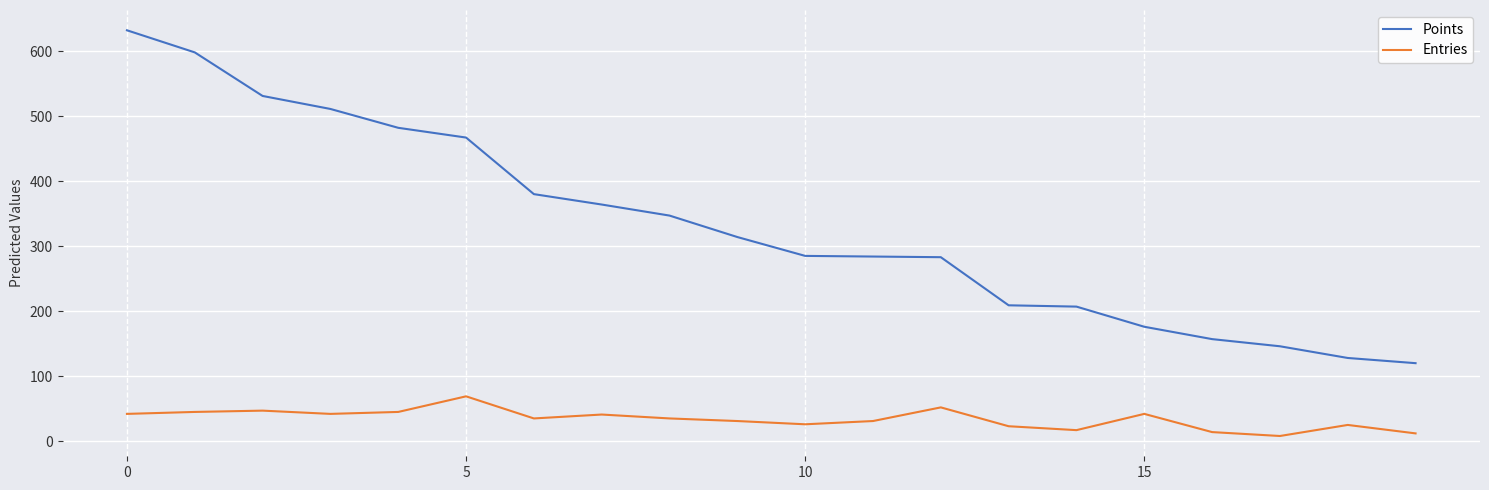

Which series has the largest total across all categories?

Points